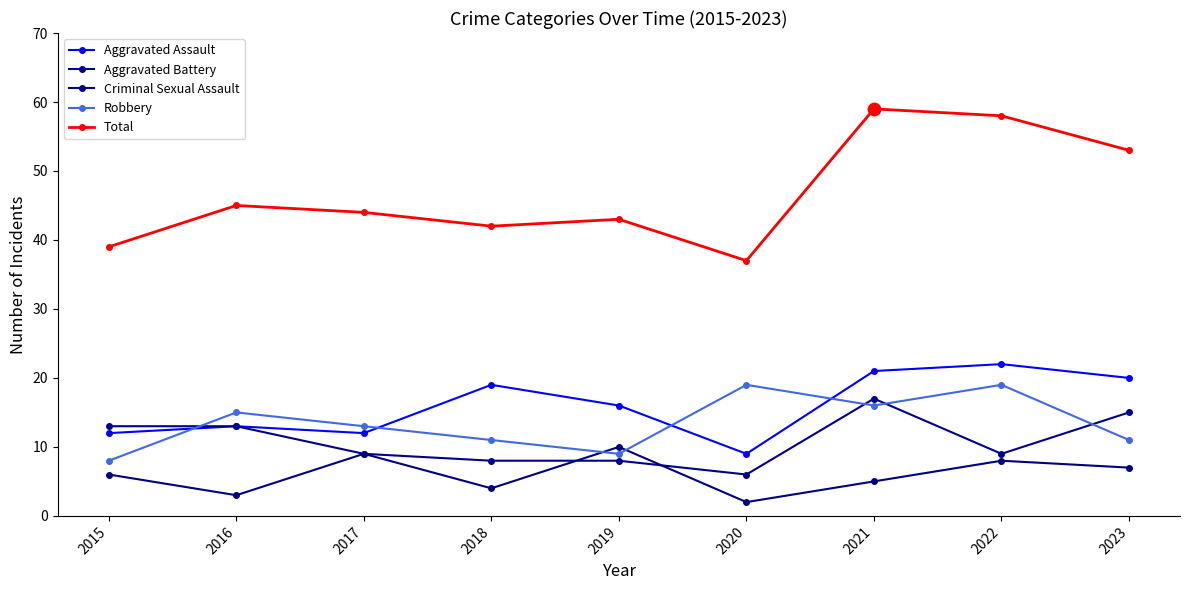

Is the value of Robbery at 2017 greater than the value of Total at 2022?

No